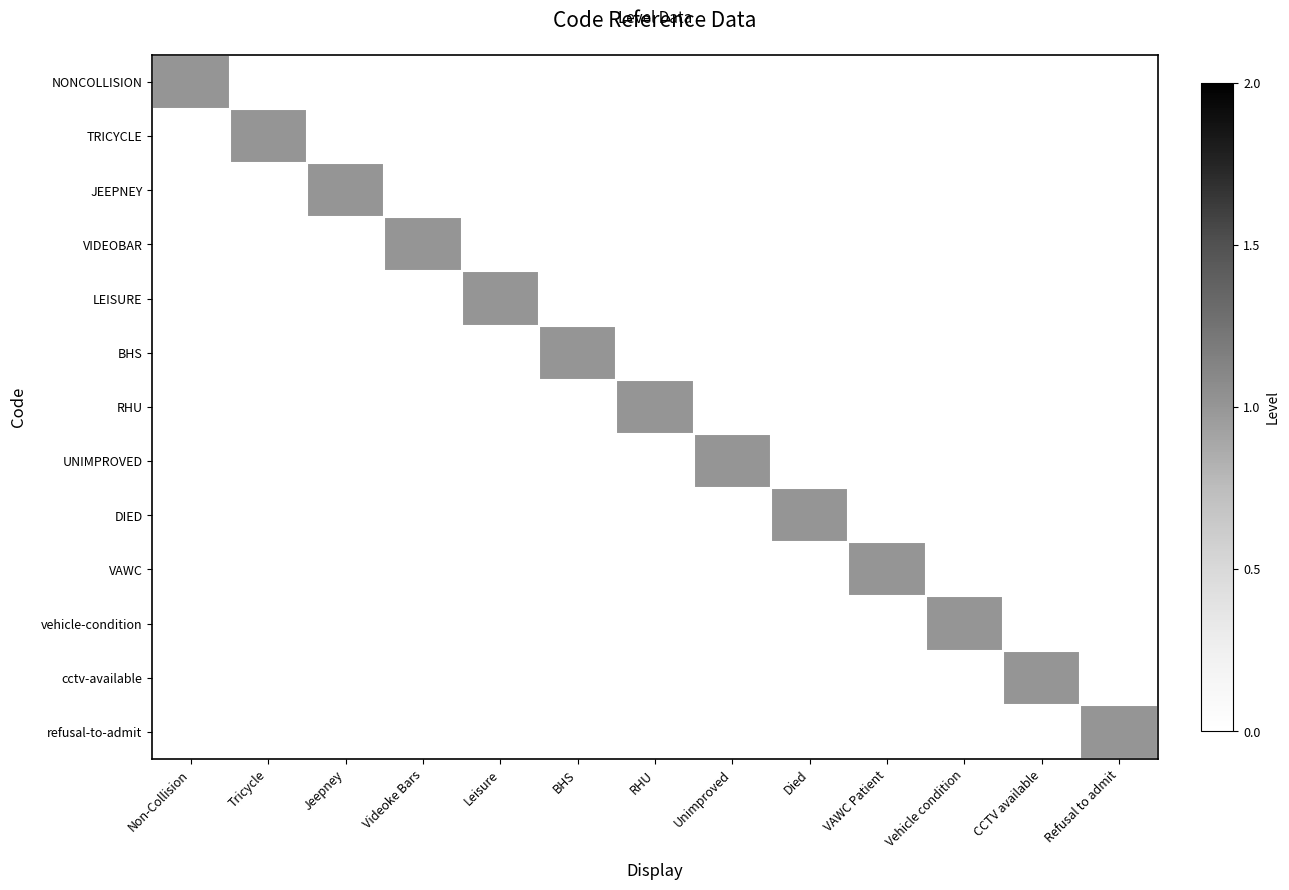

Between Jeepney and Tricycle, which is larger?

Jeepney